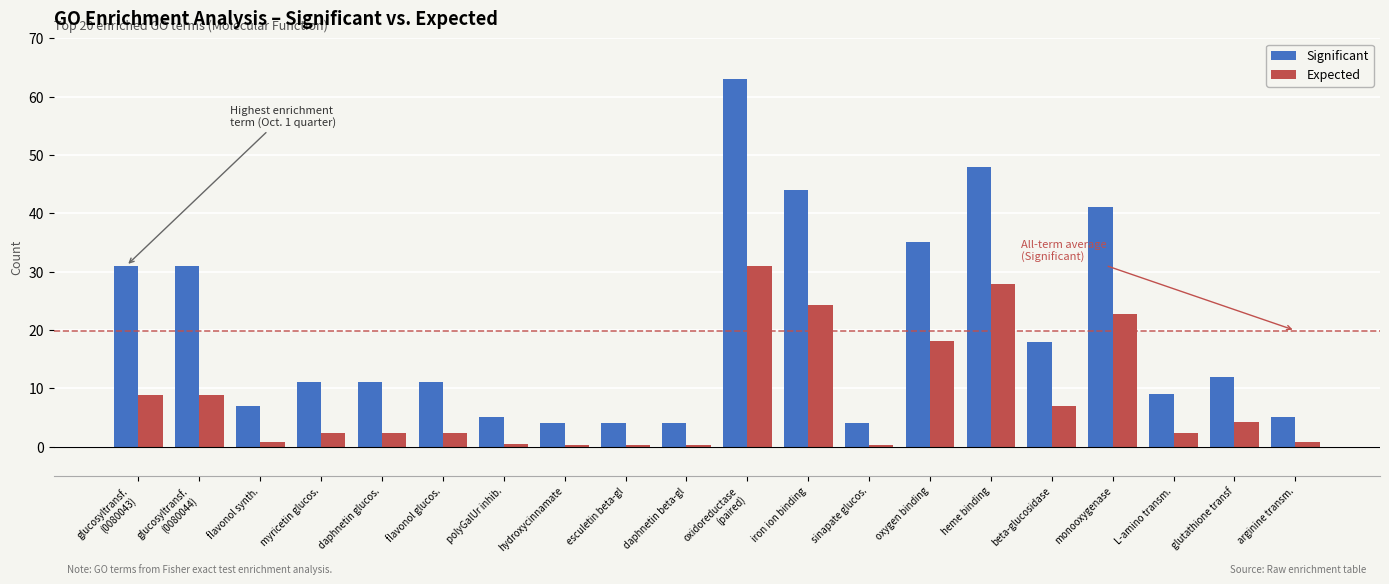

What is the total value across all series at hydroxycinnamate?

4.3